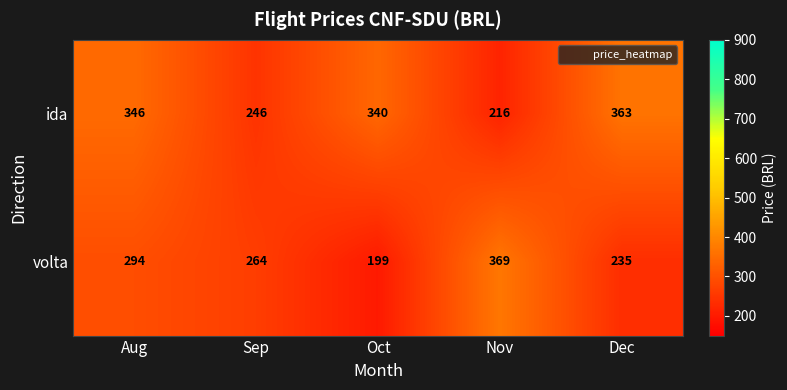

Reading left to right, extract all data points from this chart.

ida: Aug=346	Sep=246	Oct=340	Nov=216	Dec=363
volta: Aug=294	Sep=264	Oct=199	Nov=369	Dec=235